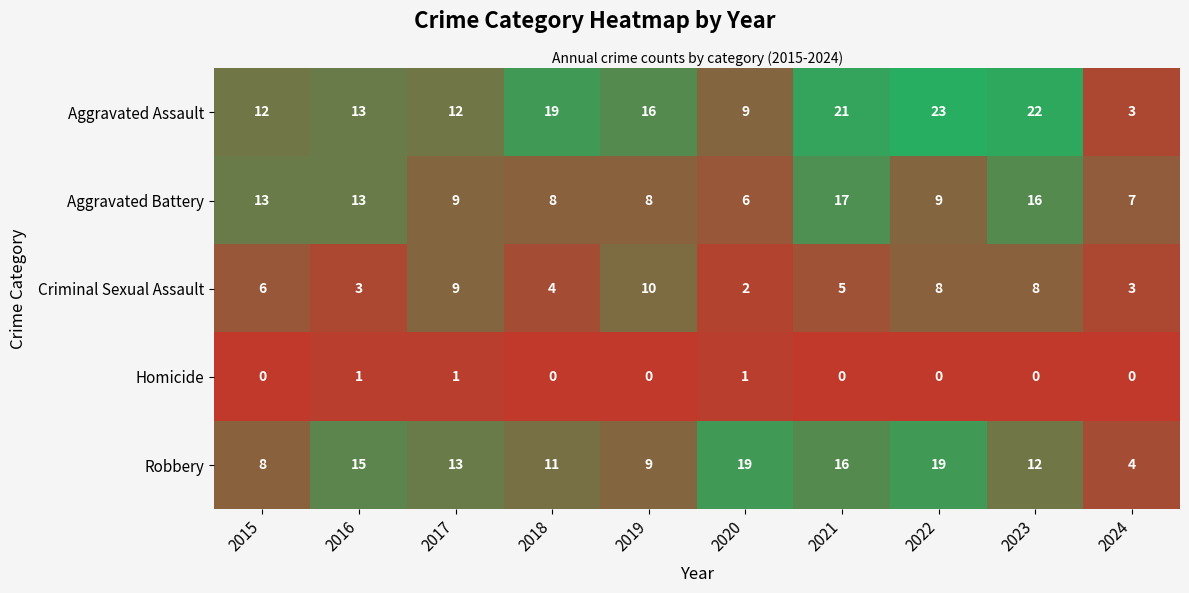

Is the value of Homicide at 2020 greater than the value of Aggravated Assault at 2021?

No